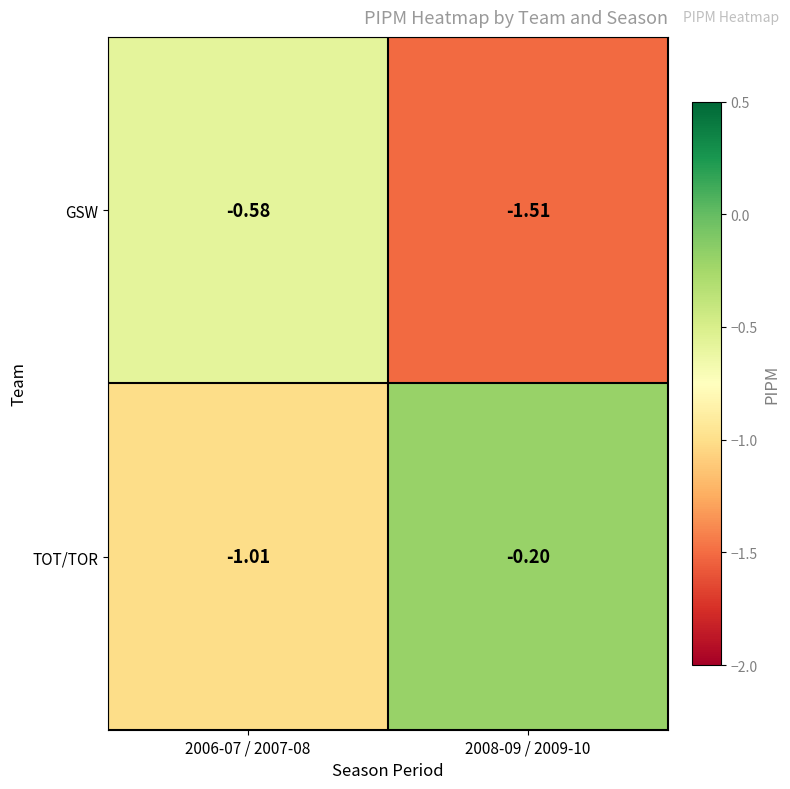

List the series in order of their peak value, highest first.

TOT/TOR, GSW